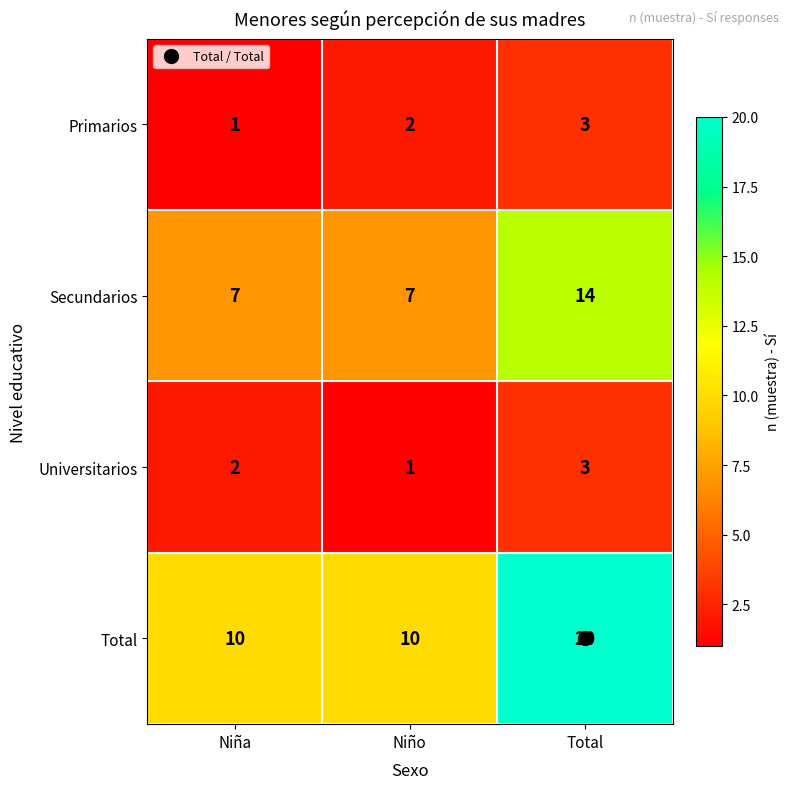

What is the sum of all Secundarios values?

28